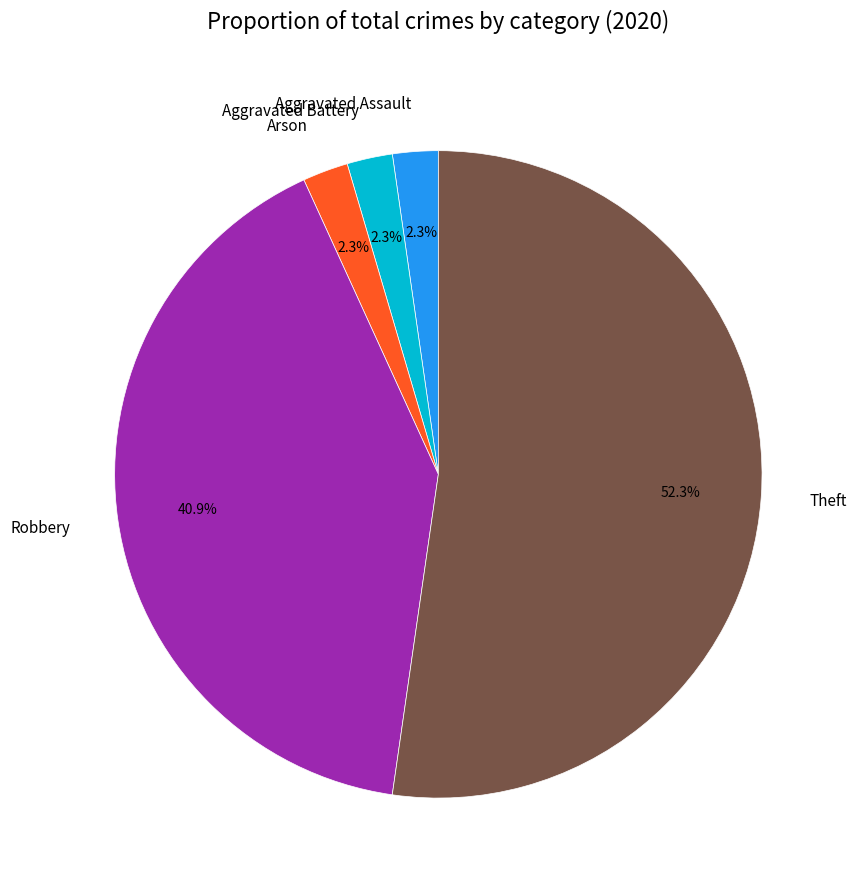

True or false: Aggravated Assault accounts for 9% of the total.

False